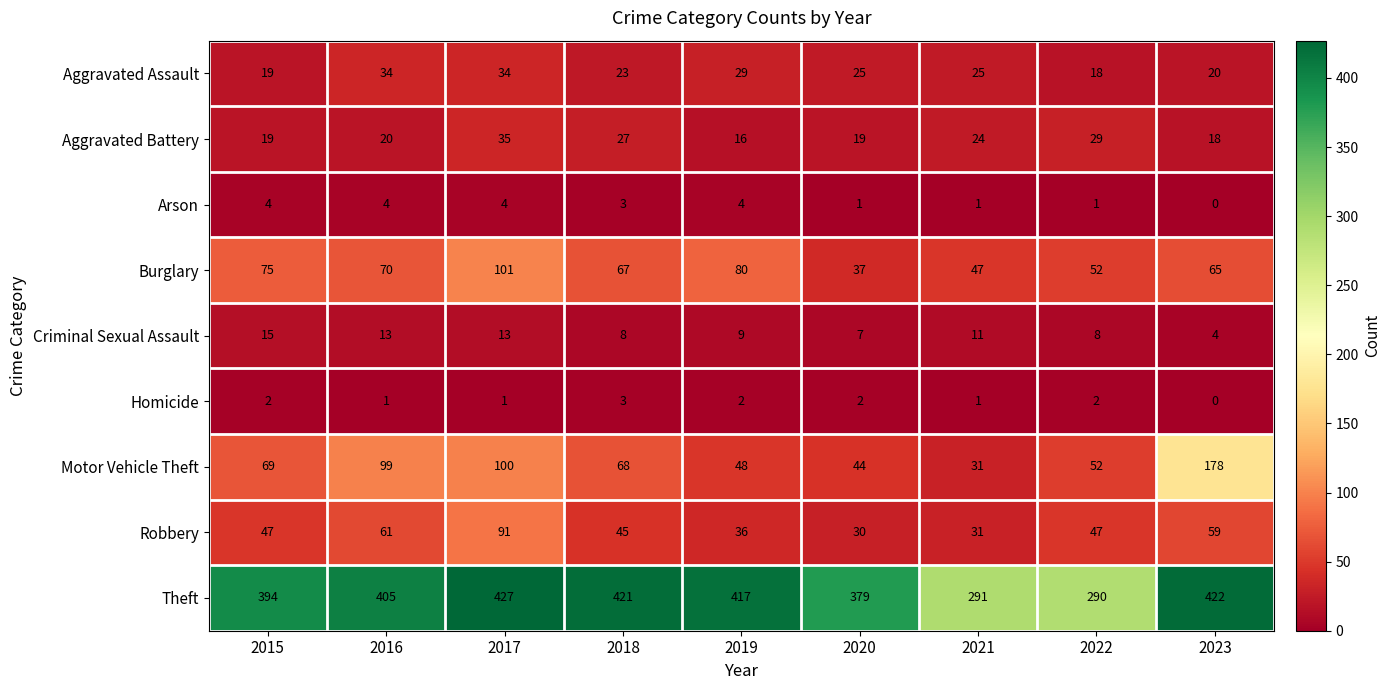

Rank the series by their maximum value, from highest to lowest.

Theft, Motor Vehicle Theft, Burglary, Robbery, Aggravated Battery, Aggravated Assault, Criminal Sexual Assault, Arson, Homicide